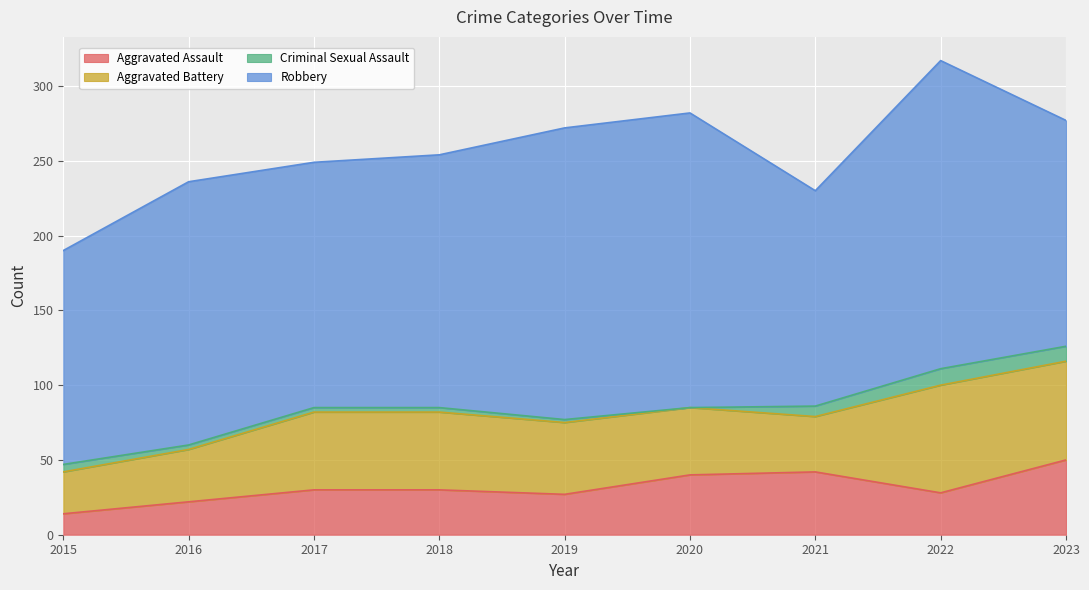

At which label is Criminal Sexual Assault closest to 5?

2015